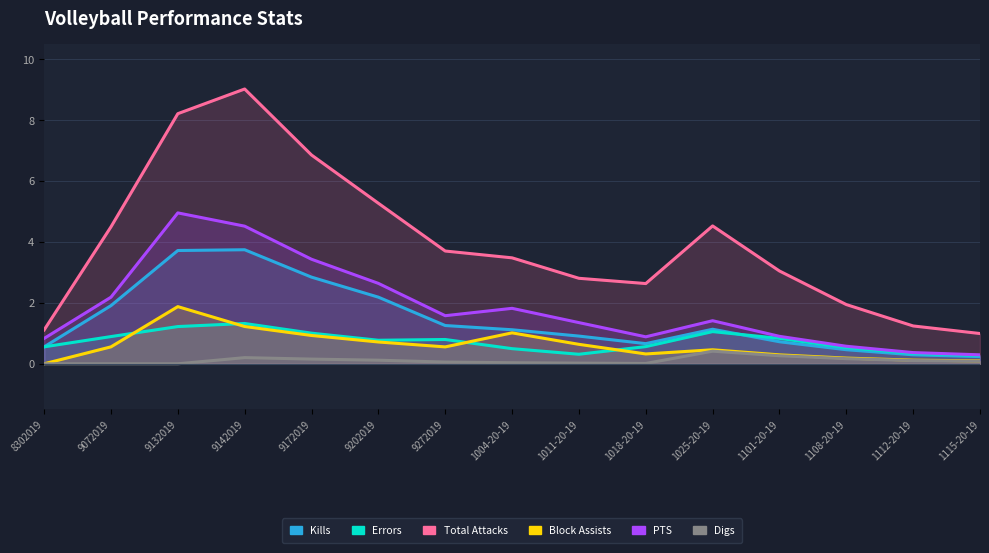

Which series changed the most between 8302019 and 9172019?

Total Attacks